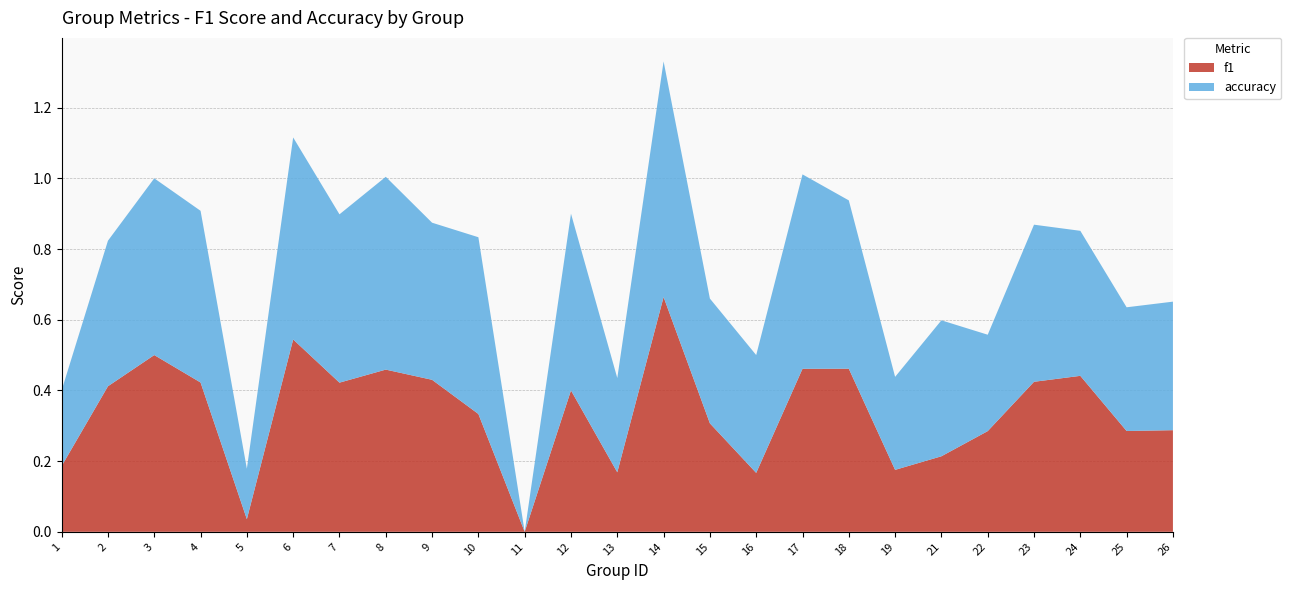

Reading left to right, transcribe all the data shown in this chart.

f1: 0.2	0.4	0.5	0.4	0.0	0.5	0.4	0.5	0.4	0.3	0.0	0.4	0.2	0.7	0.3	0.2	0.5	0.5	0.2	0.2	0.3	0.4	0.4	0.3	0.3
accuracy: 0.2	0.4	0.5	0.5	0.1	0.6	0.5	0.5	0.4	0.5	0.0	0.5	0.3	0.7	0.4	0.3	0.6	0.5	0.3	0.4	0.3	0.4	0.4	0.3	0.4